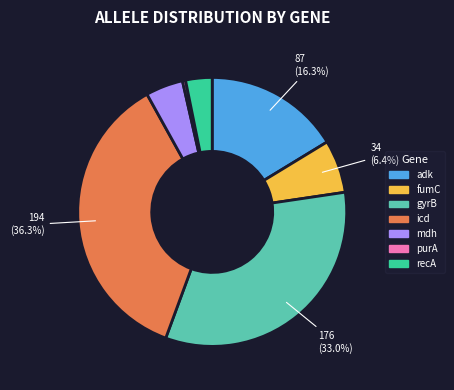

Rank the categories by value from highest to lowest.

icd, gyrB, adk, fumC, mdh, recA, purA